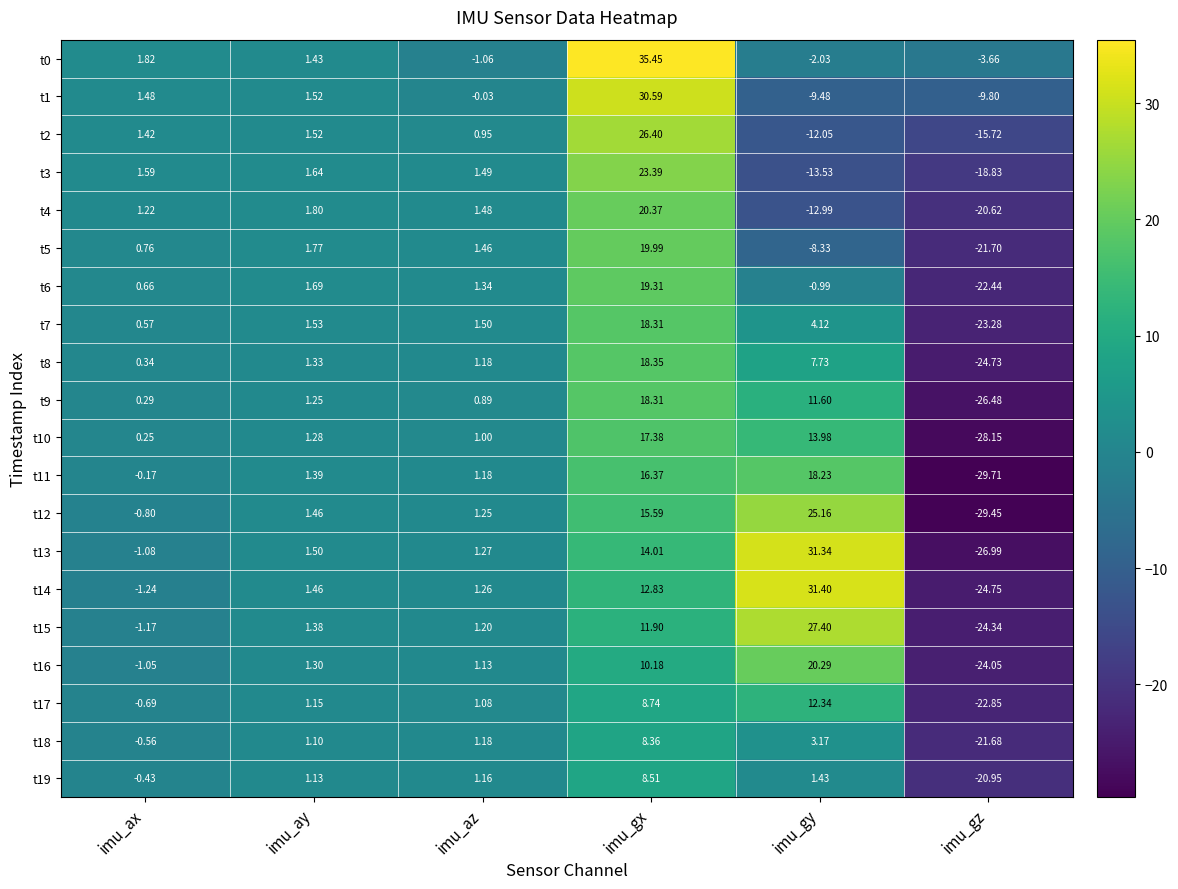

At which label does t12 reach its minimum?

imu_gz